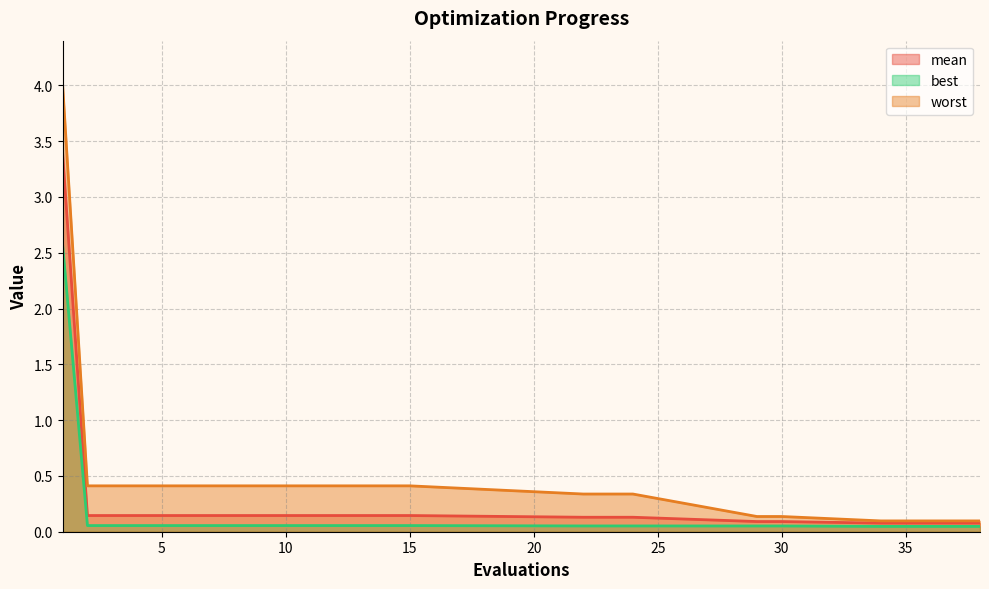

What is the difference between the highest and lowest values at 7?

0.4